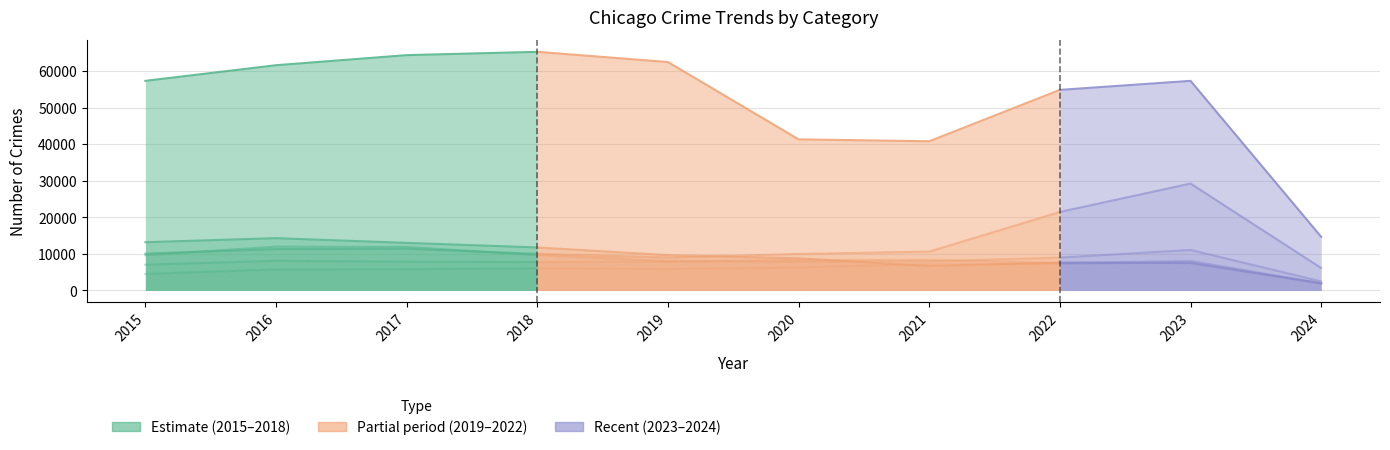

How many interior local peaks does the Aggravated Assault series have?

2